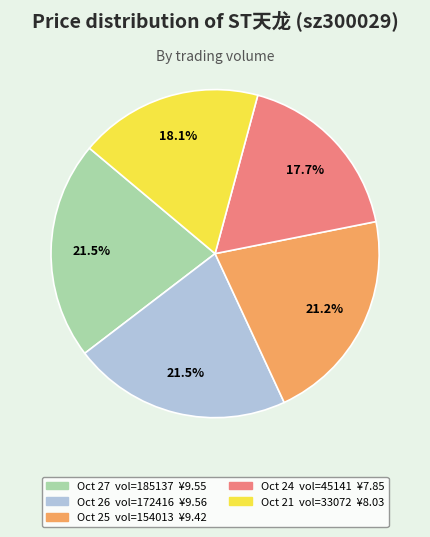

Does any single category account for the majority?

No